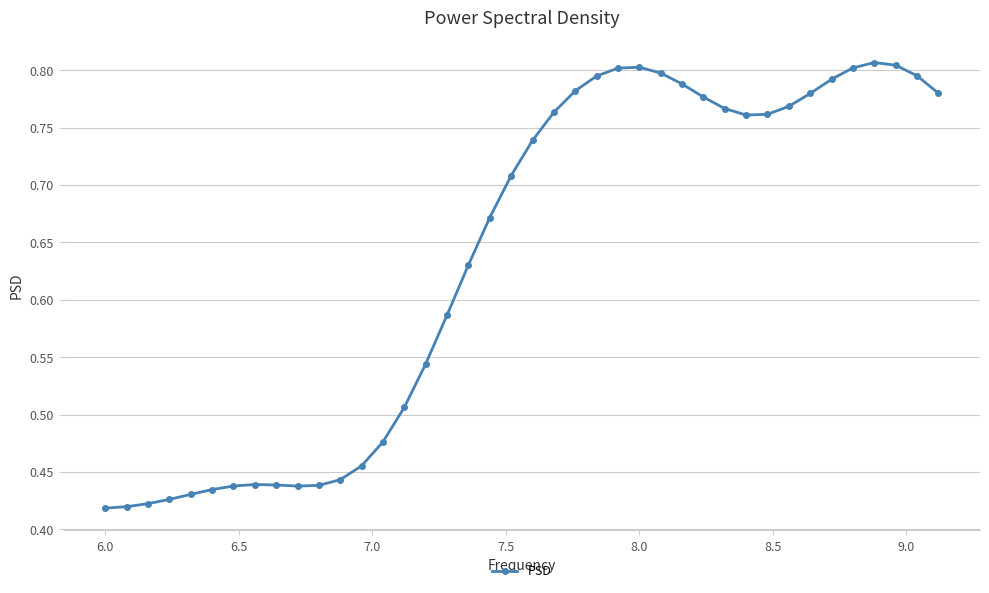

How many values are between 0 and 1?

40